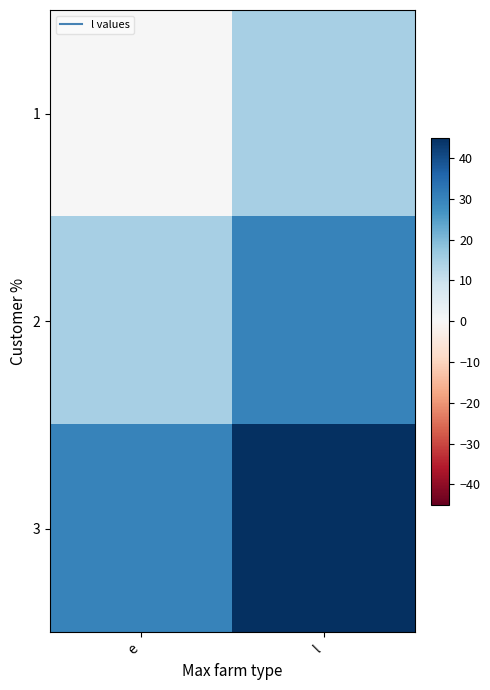

Reading right to left, transcribe all the data shown in this chart.

1: l=15	e=0
2: l=30	e=15
3: l=45	e=30